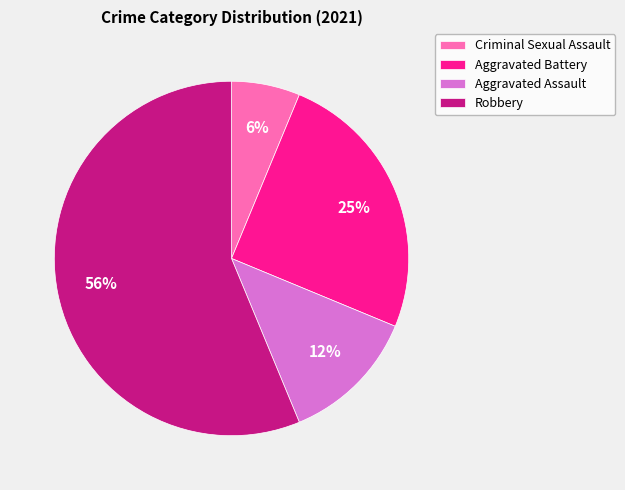

Which slice is the smallest?

Criminal Sexual Assault